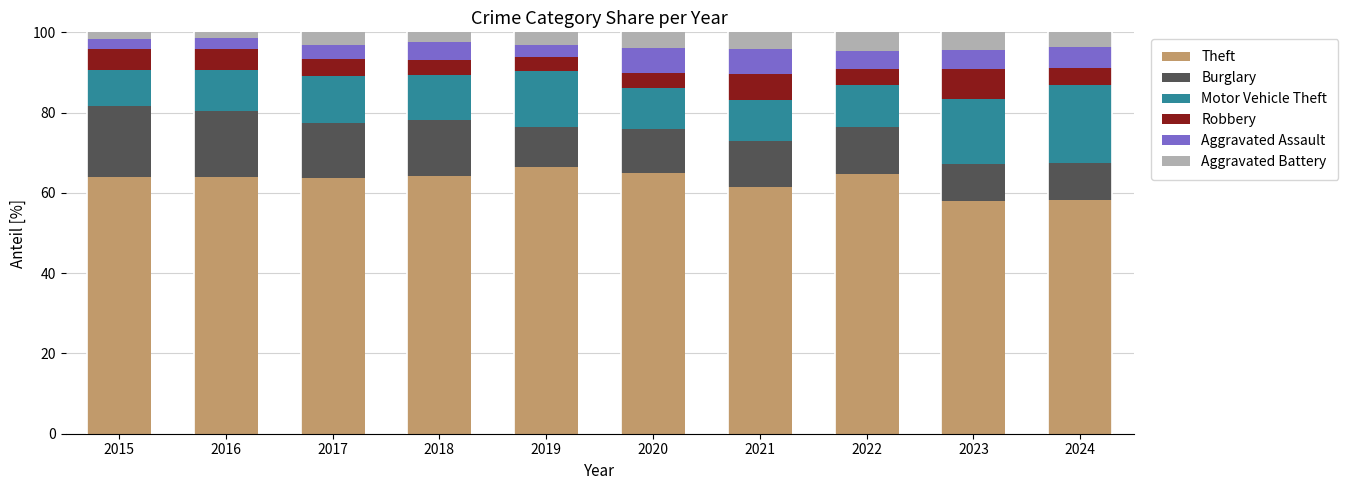

What is the total value across all series at 2018?

100.0